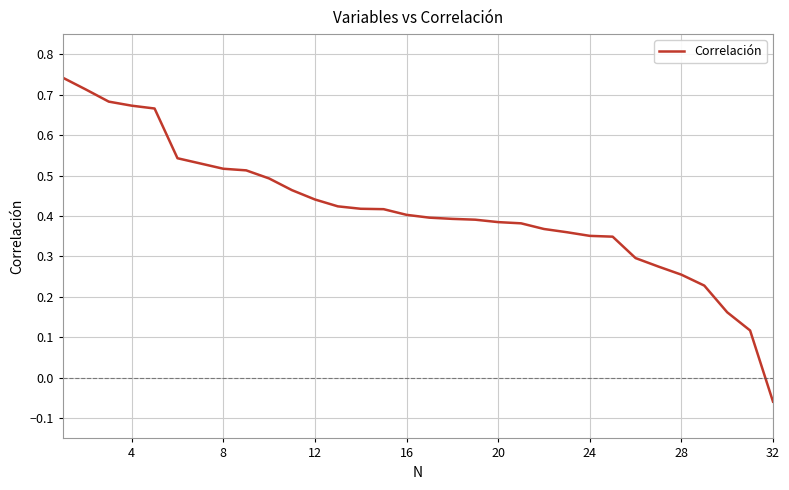

At which label is the value closest to 0?

32